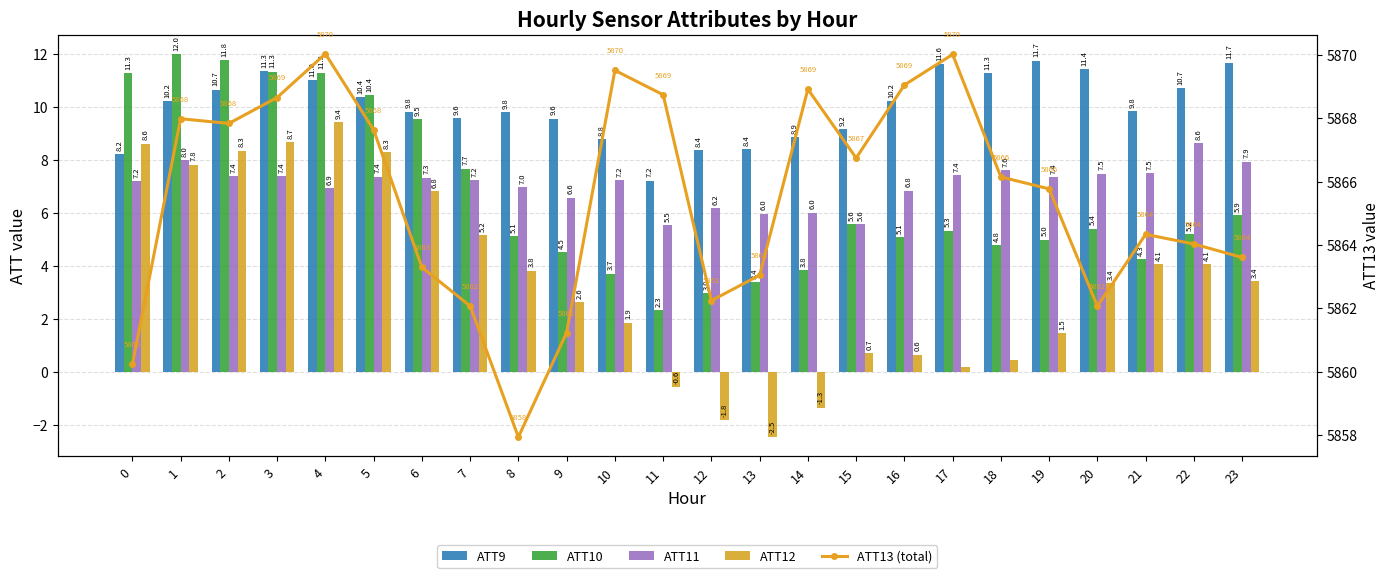

Where is ATT11 nearest to the value 7?

8